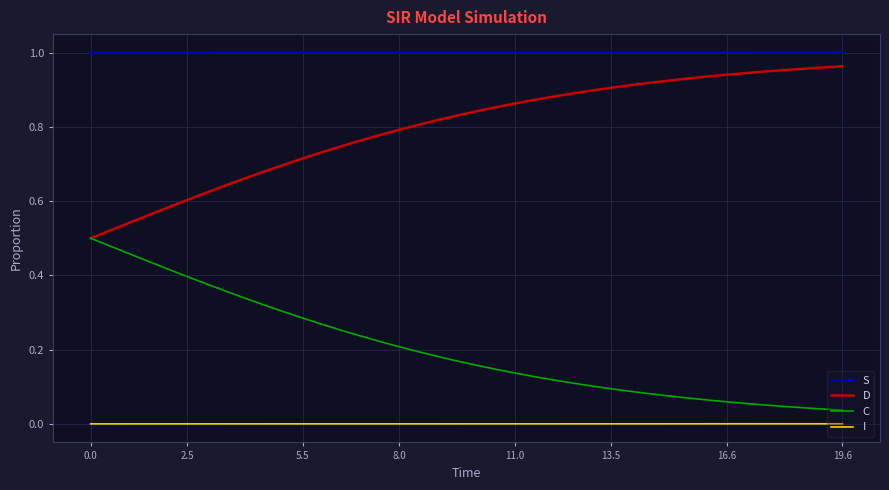

True or false: S and D intersect in this chart.

False